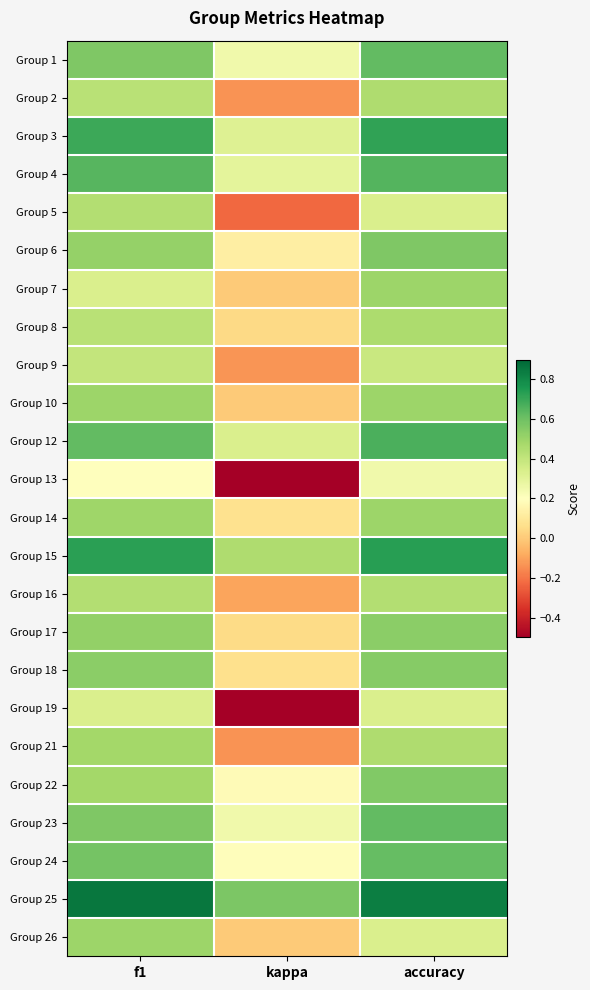

What is the spread (max minus min) of values at kappa?

1.1